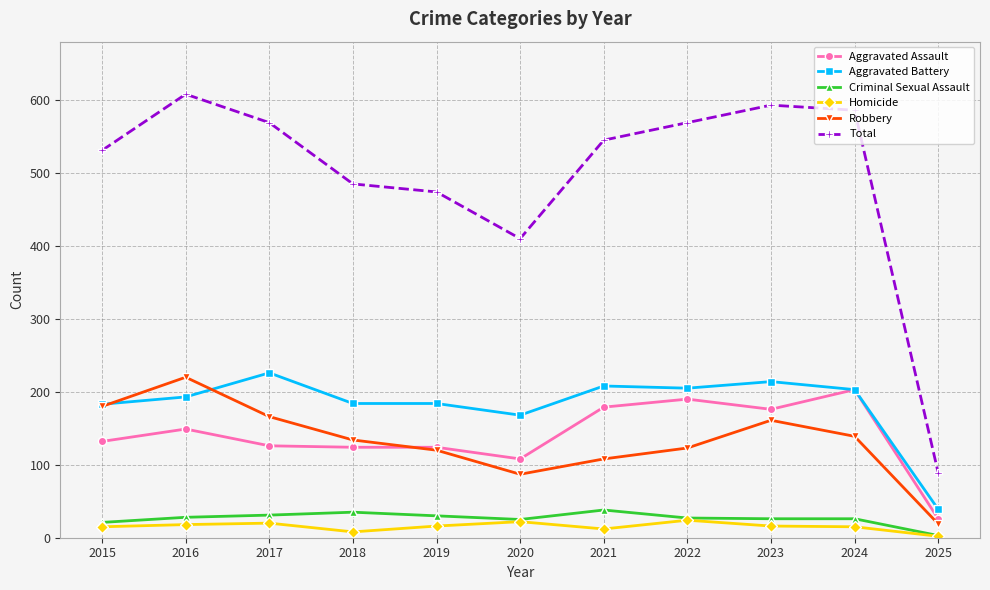

True or false: Aggravated Assault and Total cross at least once.

False